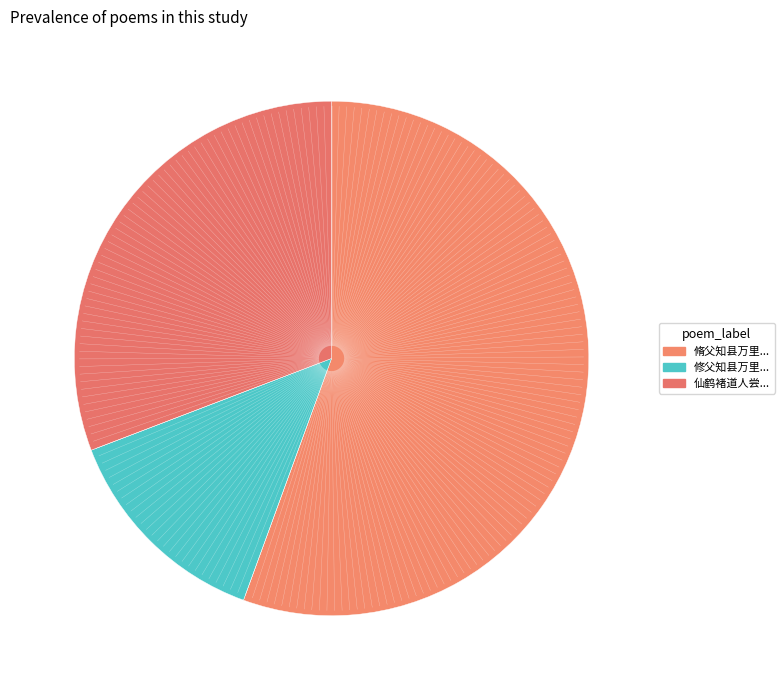

Which category accounts for the majority?

脩父知县万里寄诗久未能答午枕梦见之觉而有答